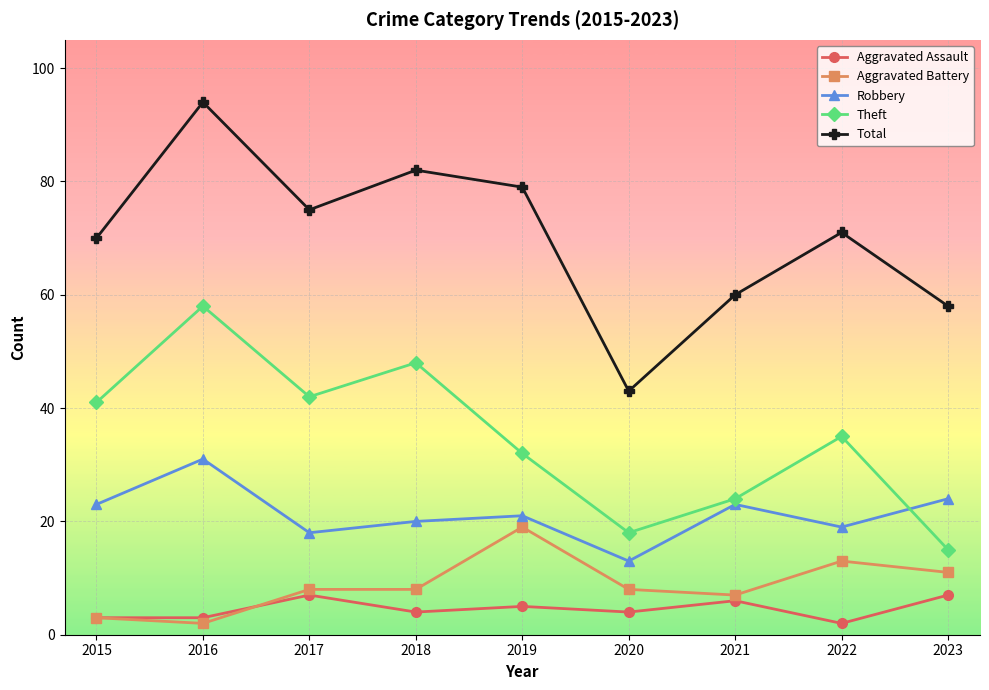

Reading right to left, what are all the values shown in this chart?

Aggravated Assault: 2023=7	2022=2	2021=6	2020=4	2019=5	2018=4	2017=7	2016=3	2015=3
Aggravated Battery: 2023=11	2022=13	2021=7	2020=8	2019=19	2018=8	2017=8	2016=2	2015=3
Robbery: 2023=24	2022=19	2021=23	2020=13	2019=21	2018=20	2017=18	2016=31	2015=23
Theft: 2023=15	2022=35	2021=24	2020=18	2019=32	2018=48	2017=42	2016=58	2015=41
Total: 2023=58	2022=71	2021=60	2020=43	2019=79	2018=82	2017=75	2016=94	2015=70